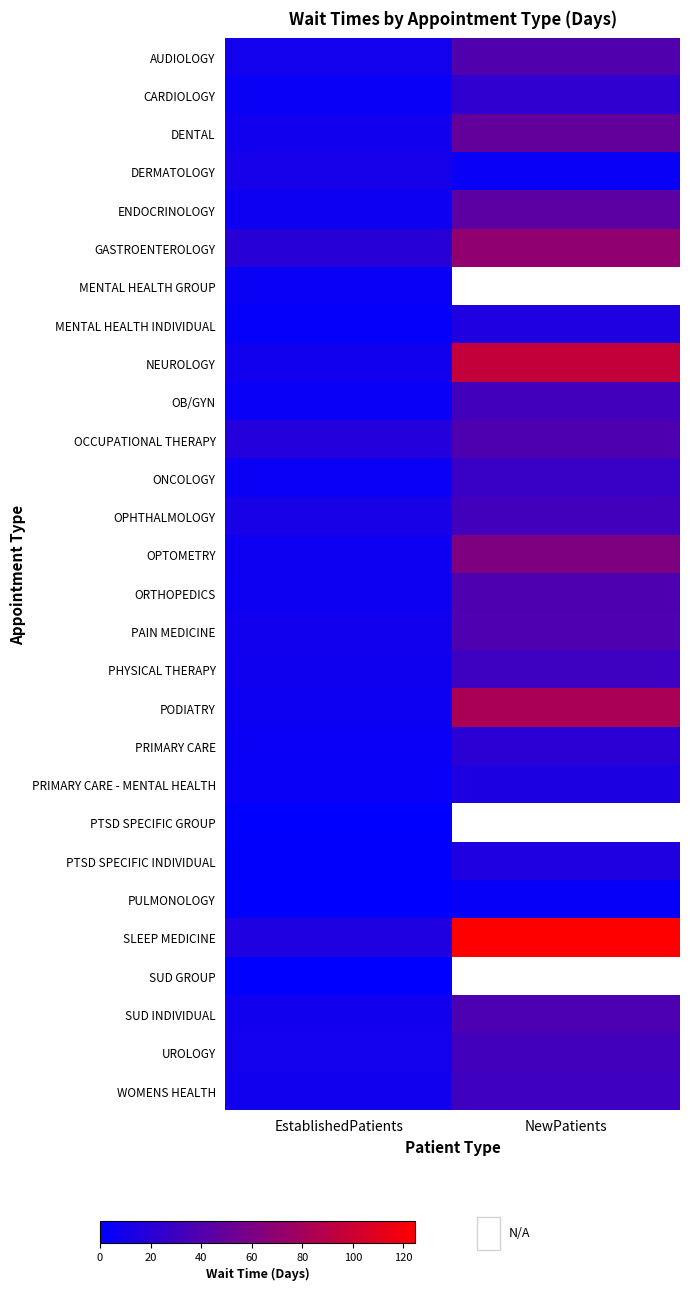

The PODIATRY series shows 34.5 at NewPatients. True or false?

False